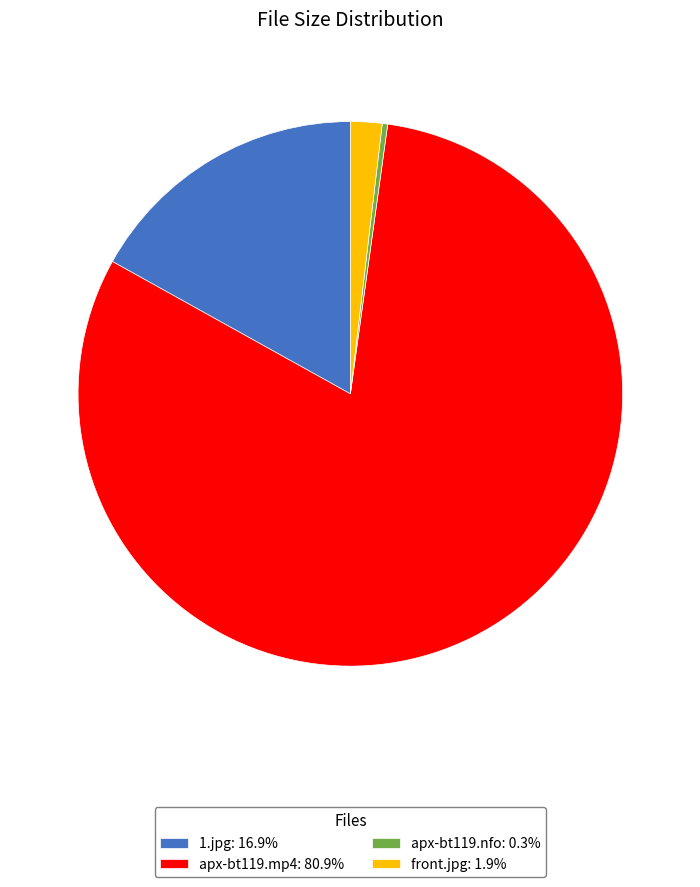

Do apx-bt119.nfo: 0.3% and 1.jpg: 16.9% together represent more than half of the pie?

No